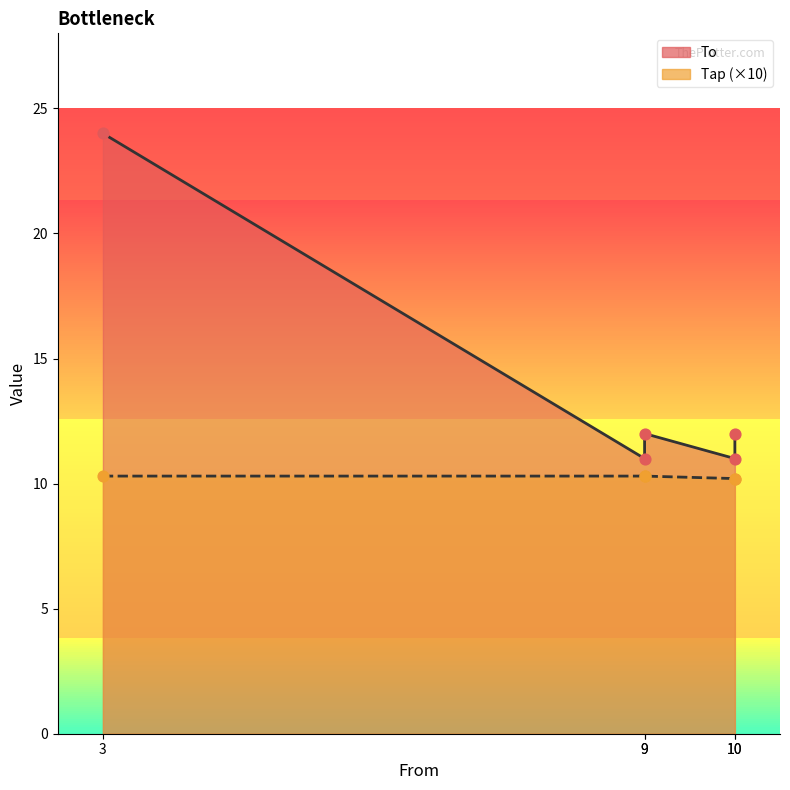

Is the value of Tap at 3 greater than the value of To at 9?

No